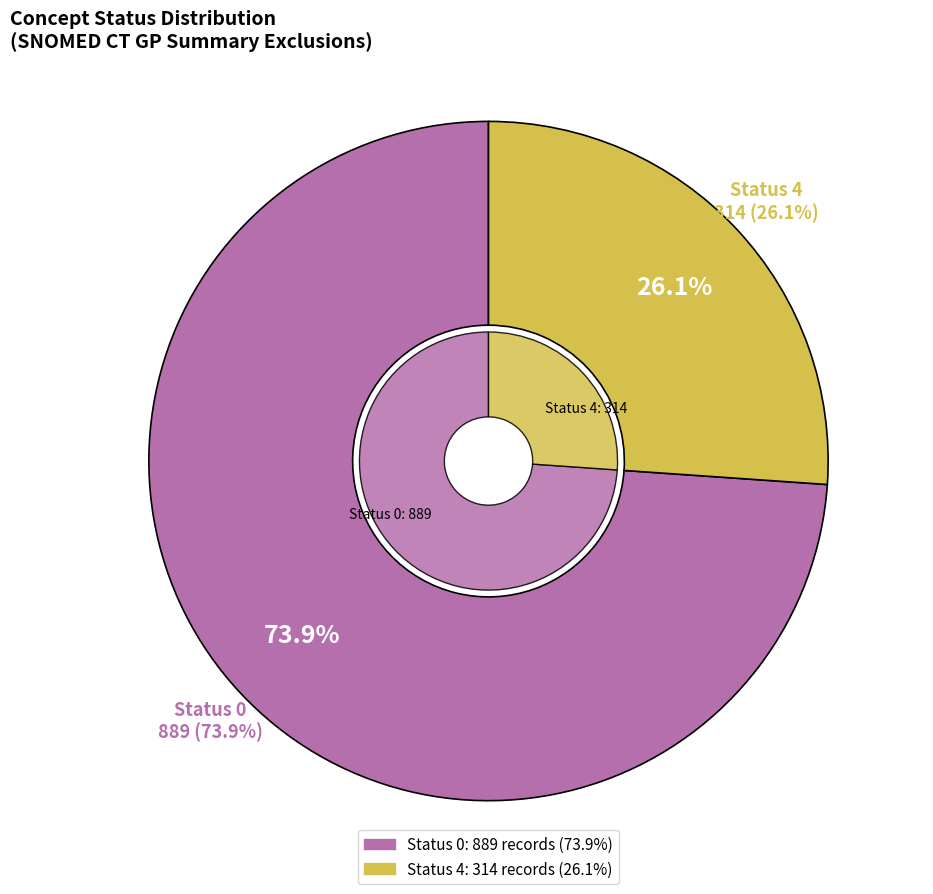

How many segments does this pie chart have?

2